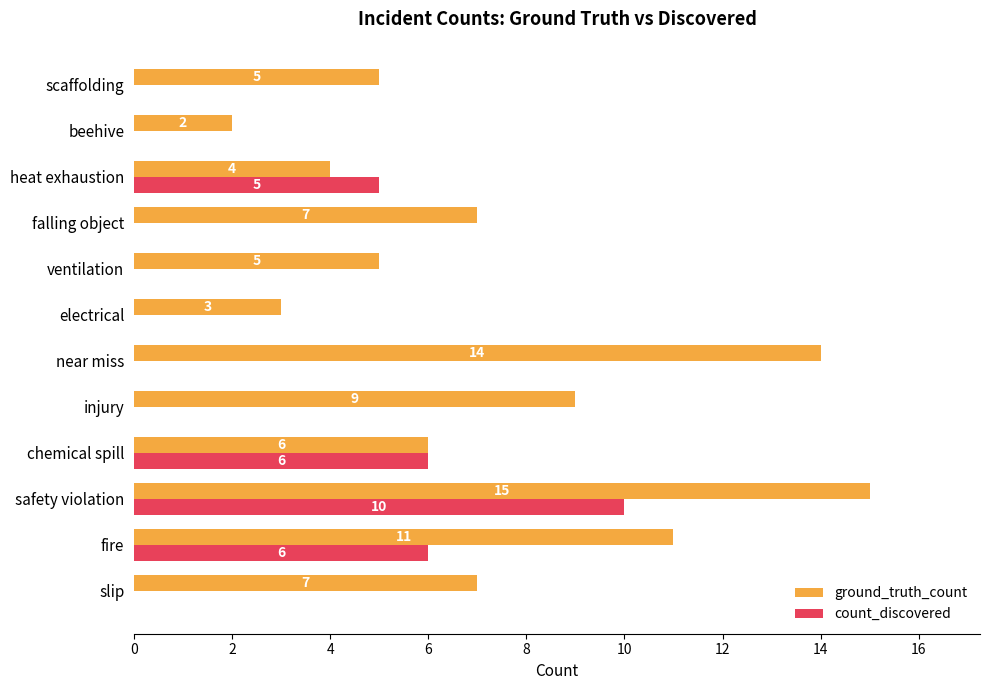

At which category is the sum across all series the highest?

safety violation